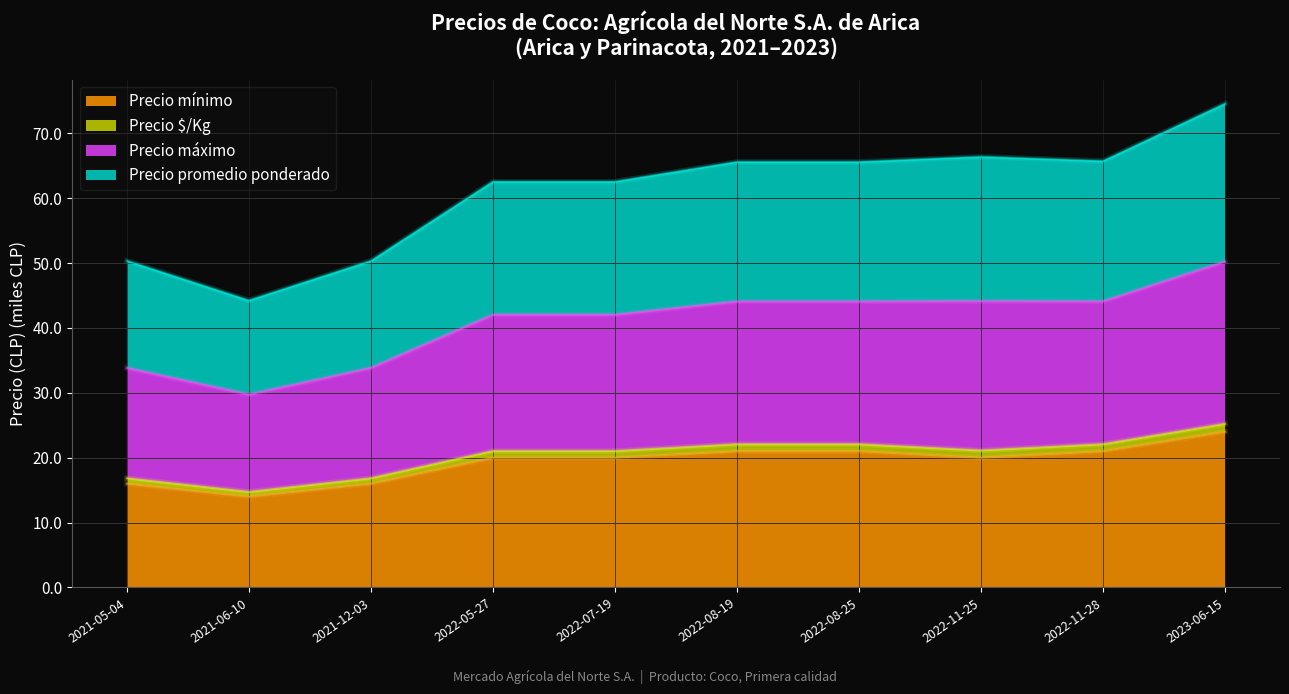

Which series has the widest spread of values?

Precio promedio ponderado